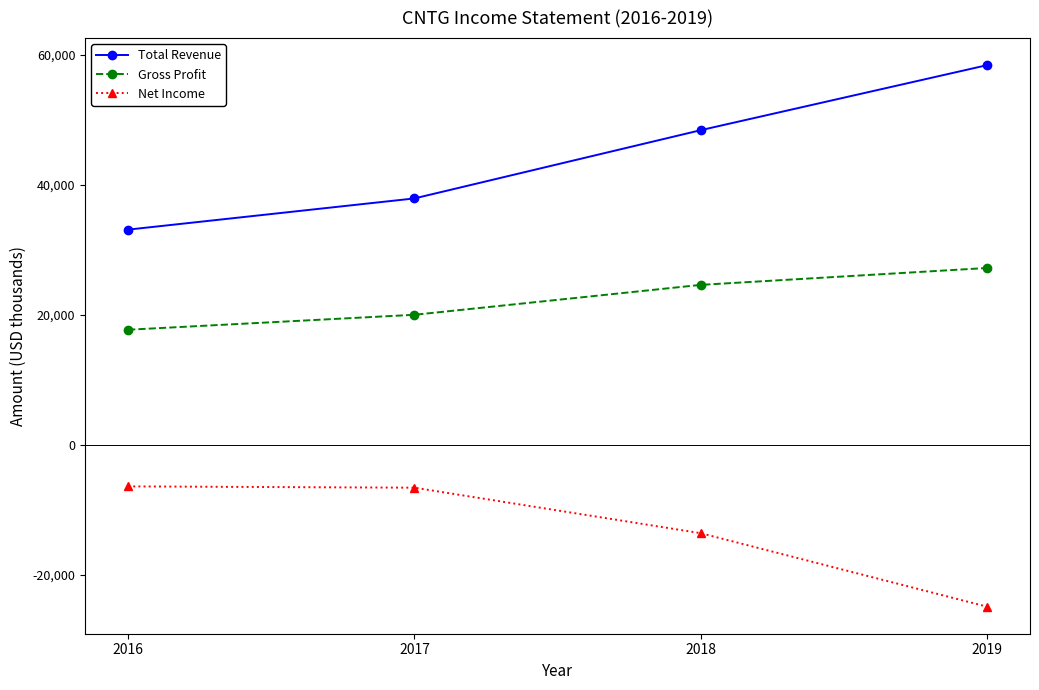

Which series has the largest range (max minus min)?

Total Revenue